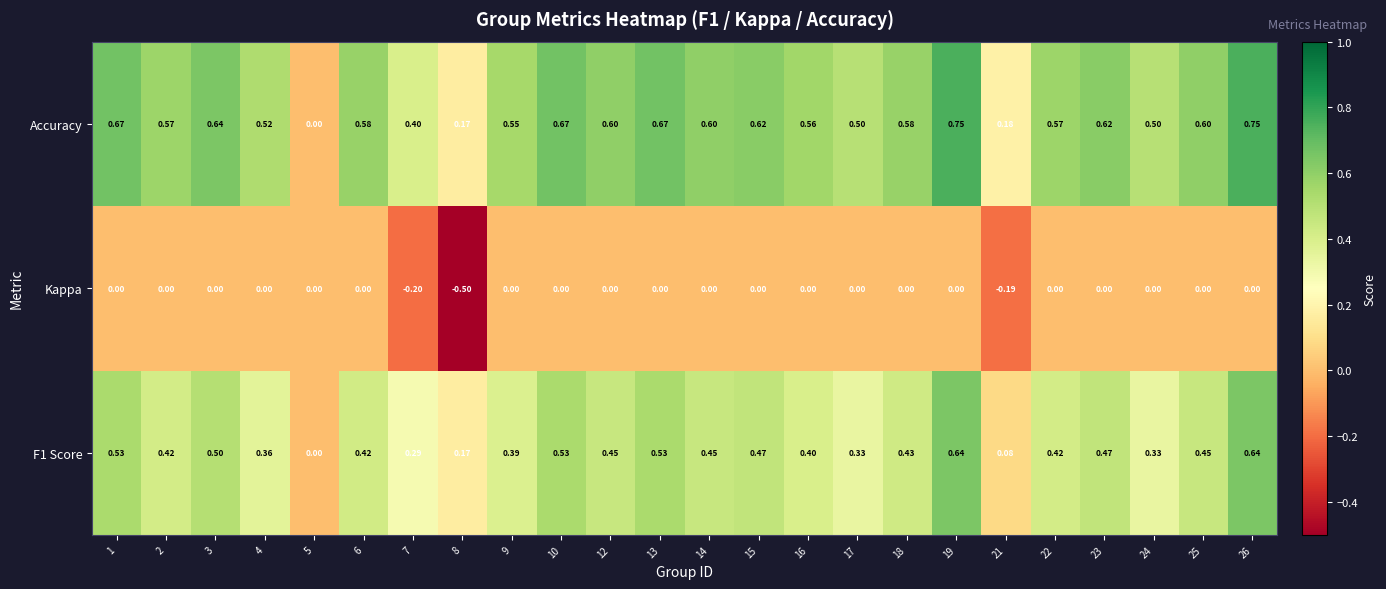

Which series has the largest total across all categories?

Accuracy